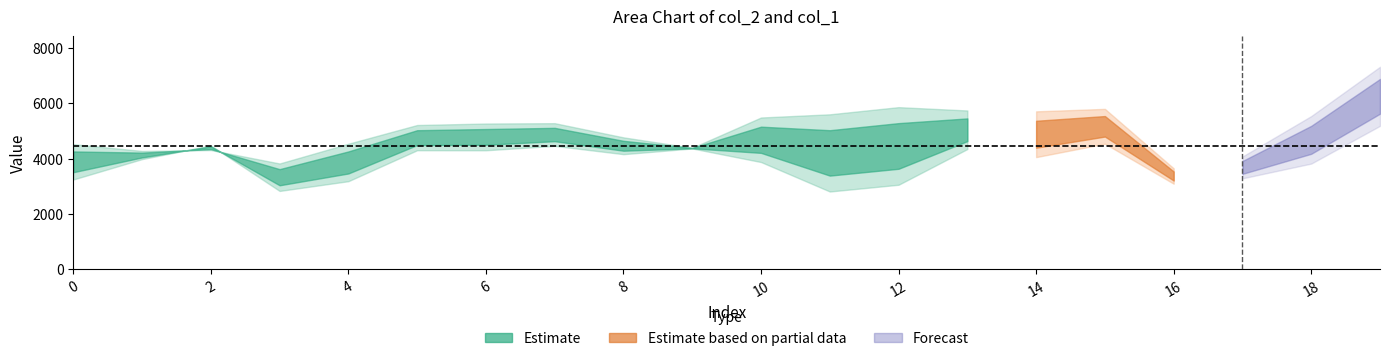

What is the total value across all series at 19?

8223